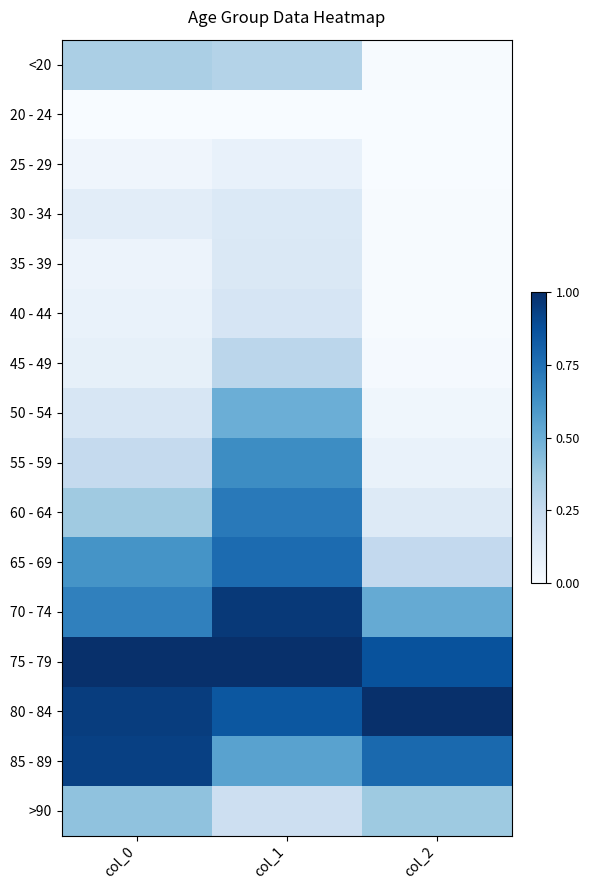

Reading left to right, what are all the values shown in this chart?

<20: col_0=0.3	col_1=0.3	col_2=0.0
20 - 24: col_0=0.0	col_1=0.0	col_2=0.0
25 - 29: col_0=0.0	col_1=0.1	col_2=0.0
30 - 34: col_0=0.1	col_1=0.1	col_2=0.0
35 - 39: col_0=0.1	col_1=0.1	col_2=0.0
40 - 44: col_0=0.1	col_1=0.2	col_2=0.0
45 - 49: col_0=0.1	col_1=0.3	col_2=0.0
50 - 54: col_0=0.2	col_1=0.5	col_2=0.0
55 - 59: col_0=0.3	col_1=0.6	col_2=0.1
60 - 64: col_0=0.4	col_1=0.7	col_2=0.1
65 - 69: col_0=0.6	col_1=0.8	col_2=0.3
70 - 74: col_0=0.7	col_1=1.0	col_2=0.5
75 - 79: col_0=1.0	col_1=1.0	col_2=0.9
80 - 84: col_0=0.9	col_1=0.9	col_2=1.0
85 - 89: col_0=0.9	col_1=0.6	col_2=0.8
>90: col_0=0.4	col_1=0.2	col_2=0.4